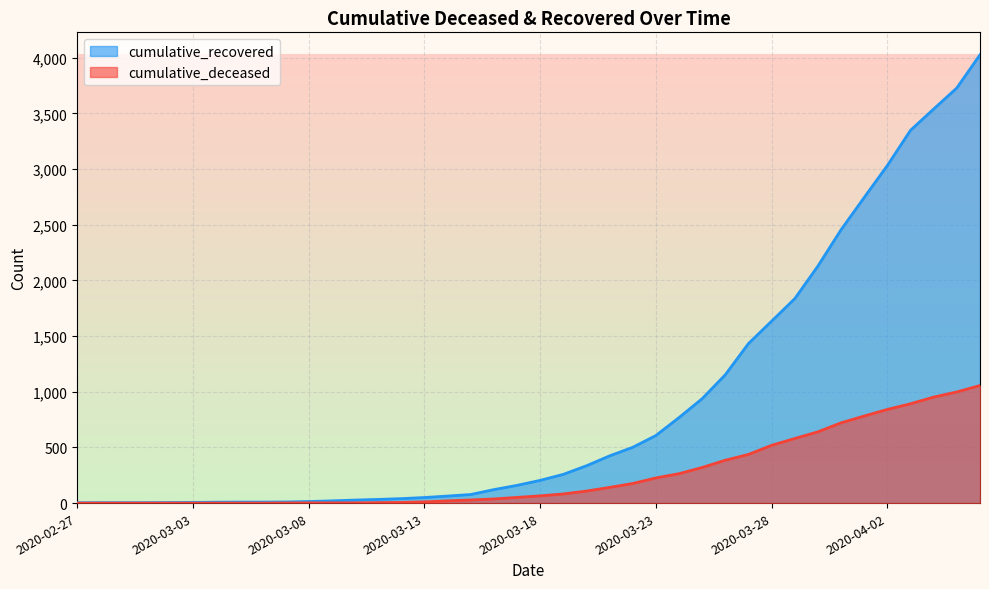

What is the sum of the cumulative_deceased values at 2020-03-09 and 2020-03-27?

439